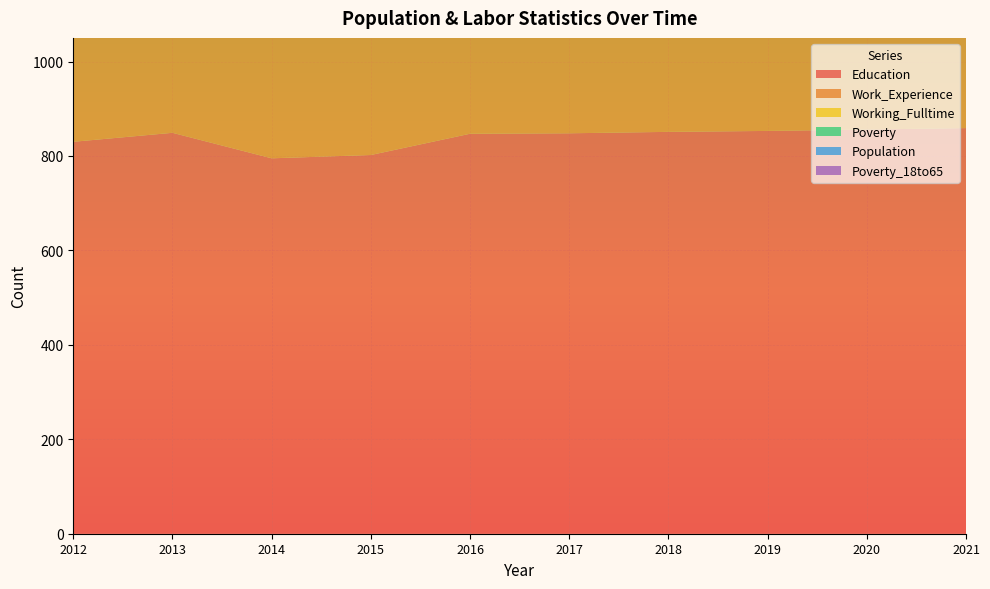

Reading left to right, list all the values displayed in this chart.

Education: 2012=830	2013=849	2014=795	2015=802	2016=847	2017=848	2018=851	2019=853	2020=856	2021=859
Work_Experience: 2012=945	2013=921	2014=890	2015=932	2016=969	2017=968	2018=970	2019=973	2020=975	2021=977
Working_Fulltime: 2012=18	2013=67	2014=109	2015=104	2016=54	2017=55	2018=57	2019=58	2020=60	2021=62
Poverty: 2012=448	2013=296	2014=87	2015=61	2016=48	2017=49	2018=49	2019=50	2020=50	2021=51
Population: 2012=165	2013=179	2014=137	2015=162	2016=164	2017=163	2018=163	2019=164	2020=164	2021=165
Poverty_18to65: 2012=387	2013=201	2014=14	2015=12	2016=18	2017=18	2018=18	2019=18	2020=19	2021=19